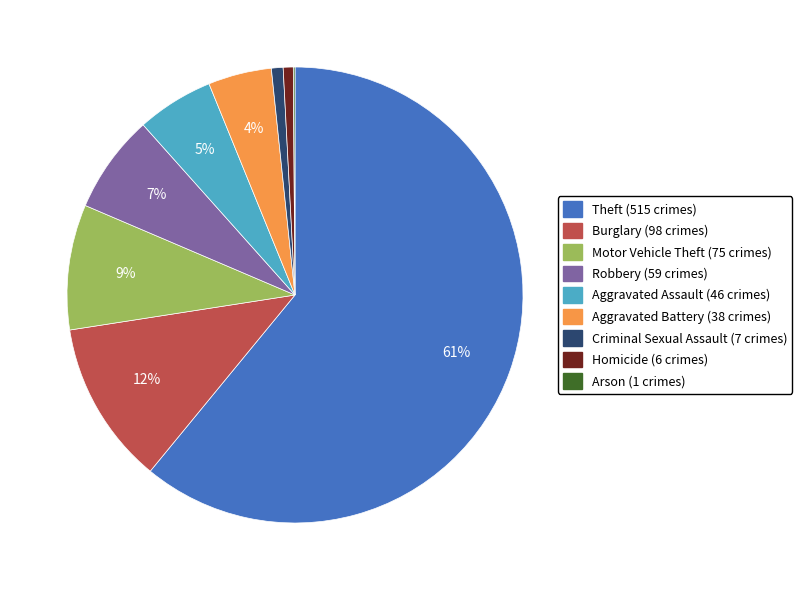

Do Homicide and Robbery together represent more than half of the pie?

No